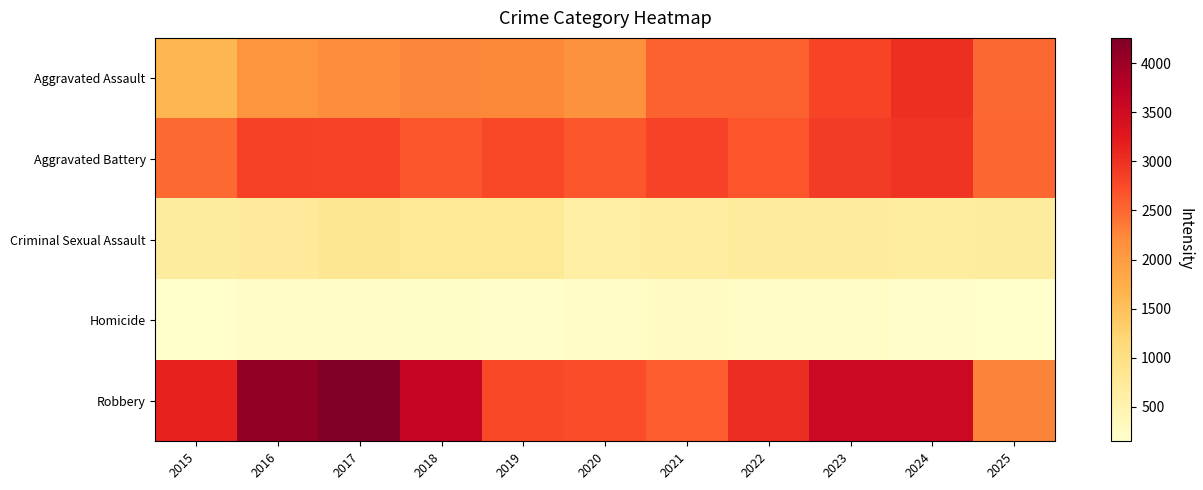

List the series in order of their peak value, highest first.

Robbery, Aggravated Assault, Aggravated Battery, Criminal Sexual Assault, Homicide